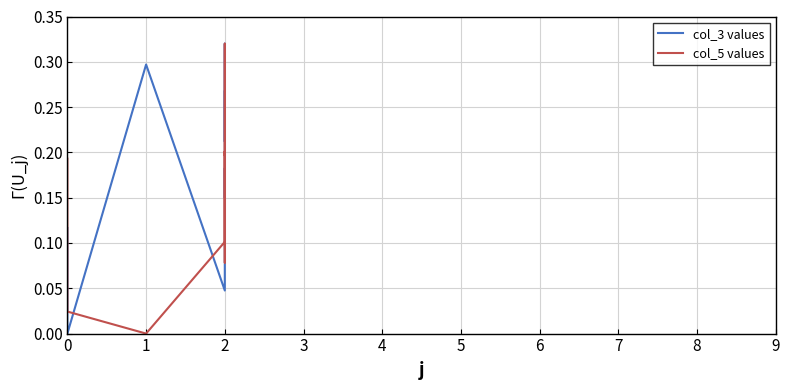

How many intersections are there between col_3 values and col_5 values?

4